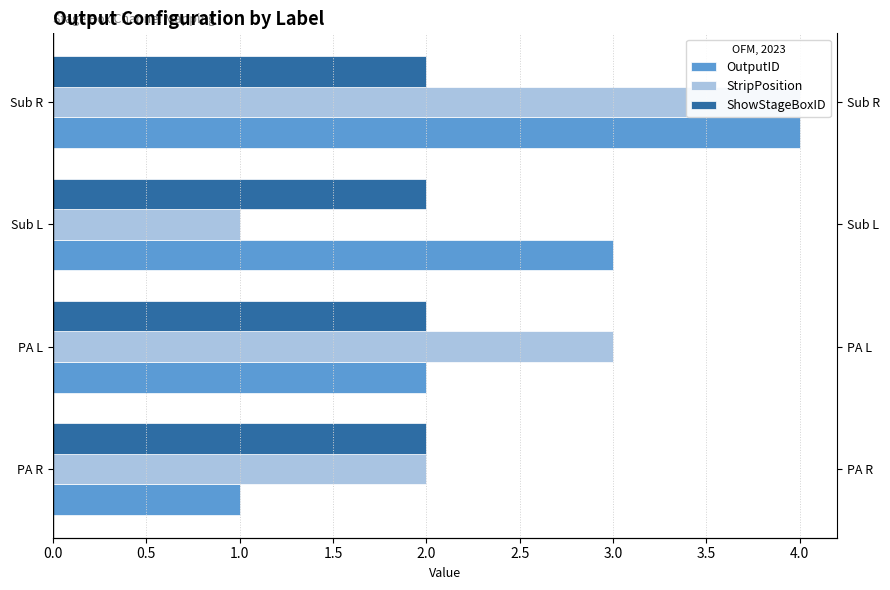

Which series has the largest total across all categories?

OutputID